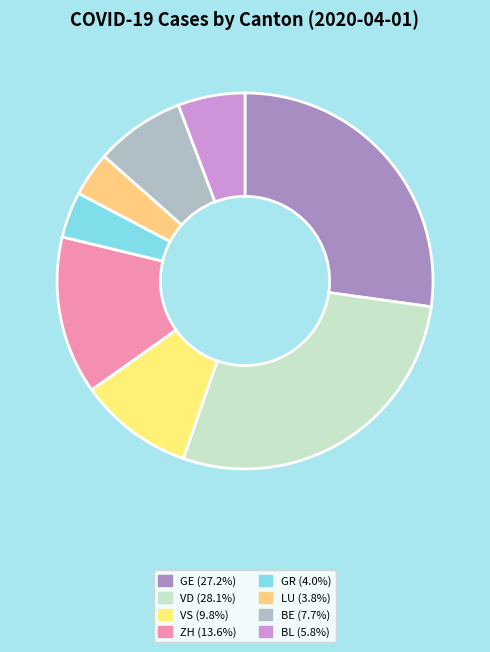

How many segments does this pie chart have?

8